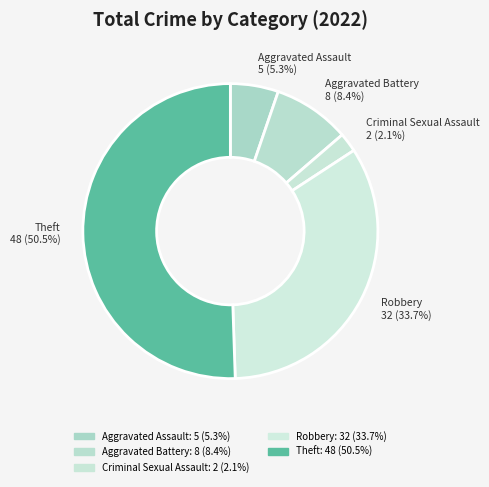

What is the majority slice?

Theft